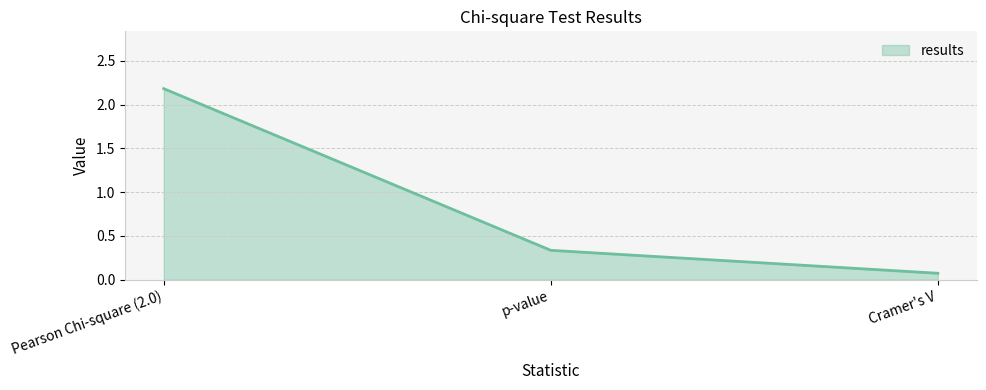

What is the maximum value shown in the chart?

2.2